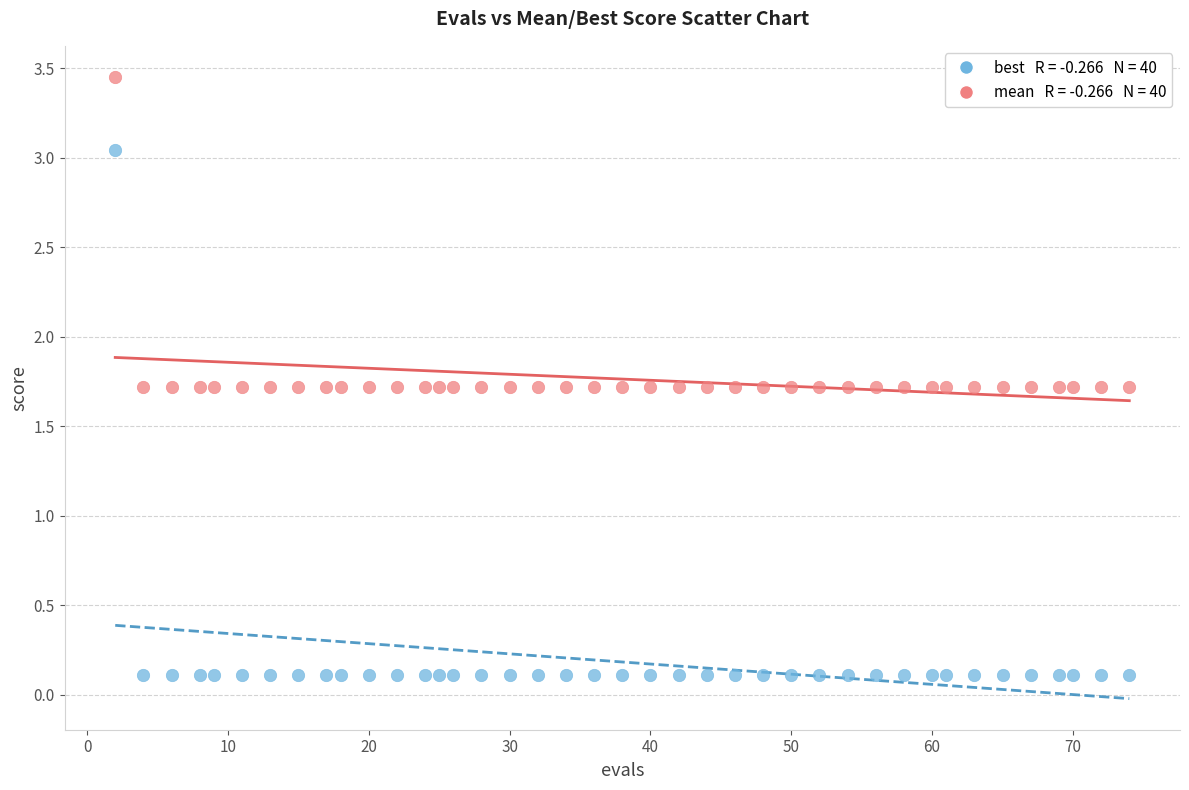

Across all data points, what is the range of X values (max minus min)?

72.0